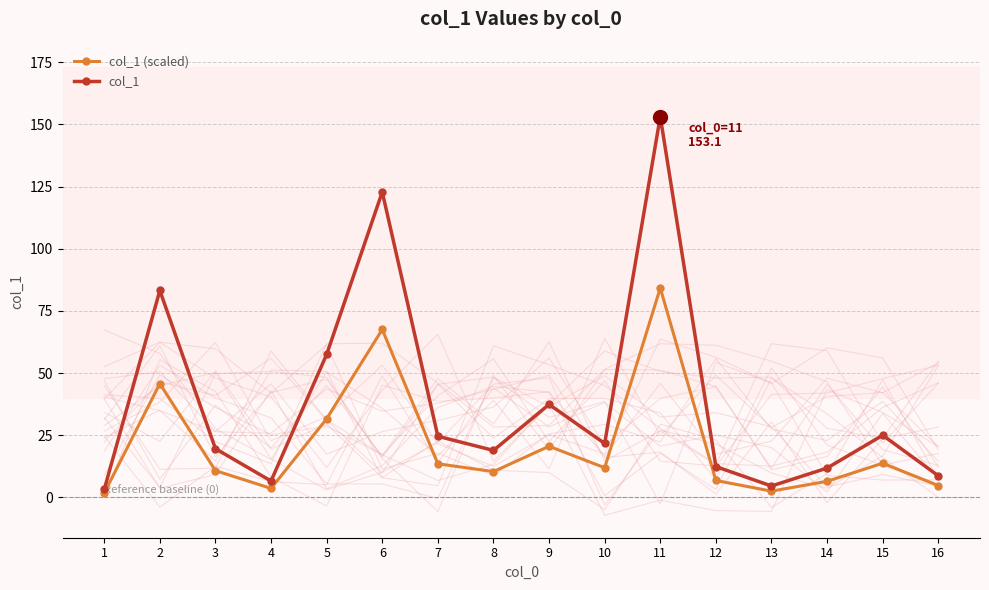

Which series changed the most between 2 and 16?

col_1